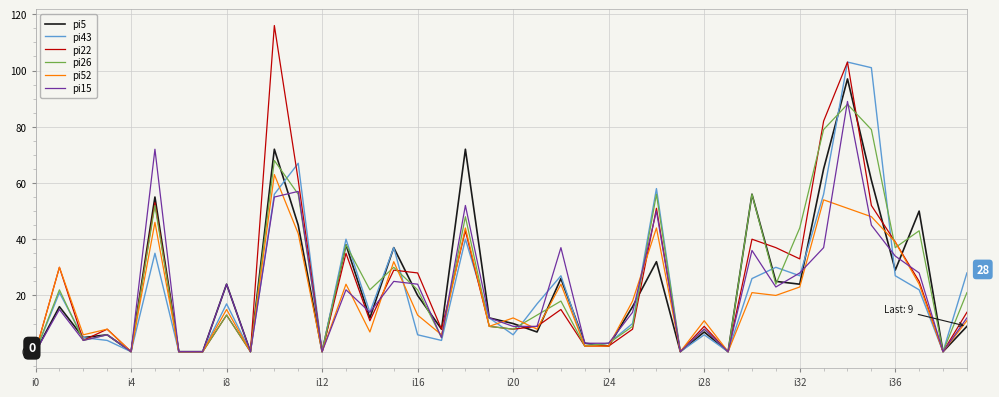

What are all the series names shown in the legend?

pi5, pi43, pi22, pi26, pi52, pi15